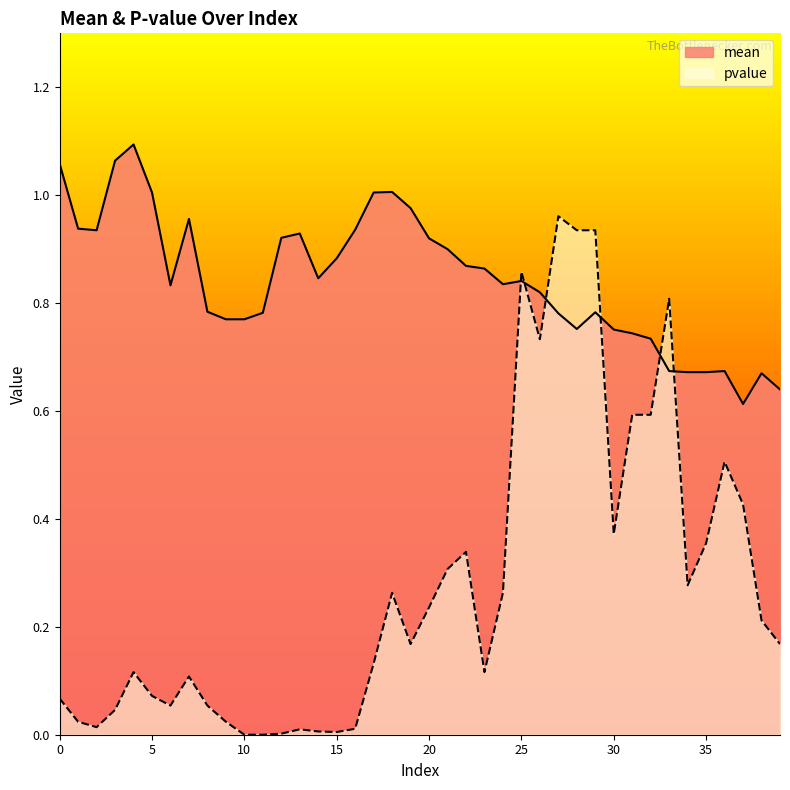

How many interior local peaks does the mean series have?

8